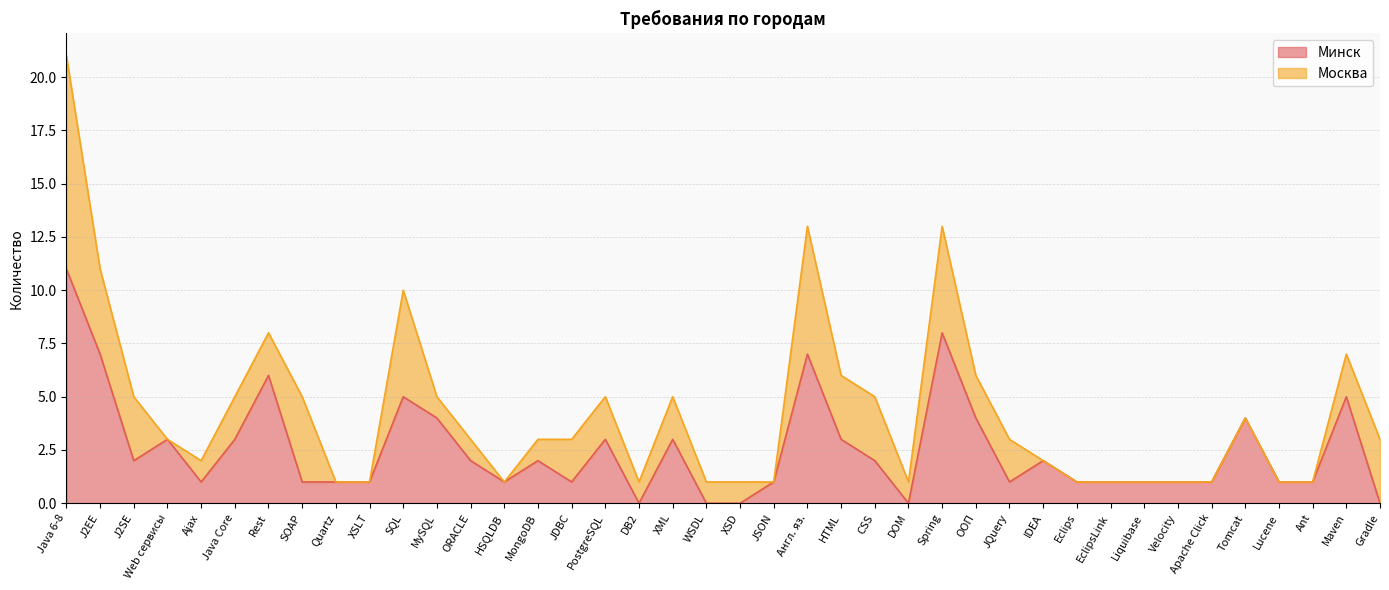

How many positive values are there?

35